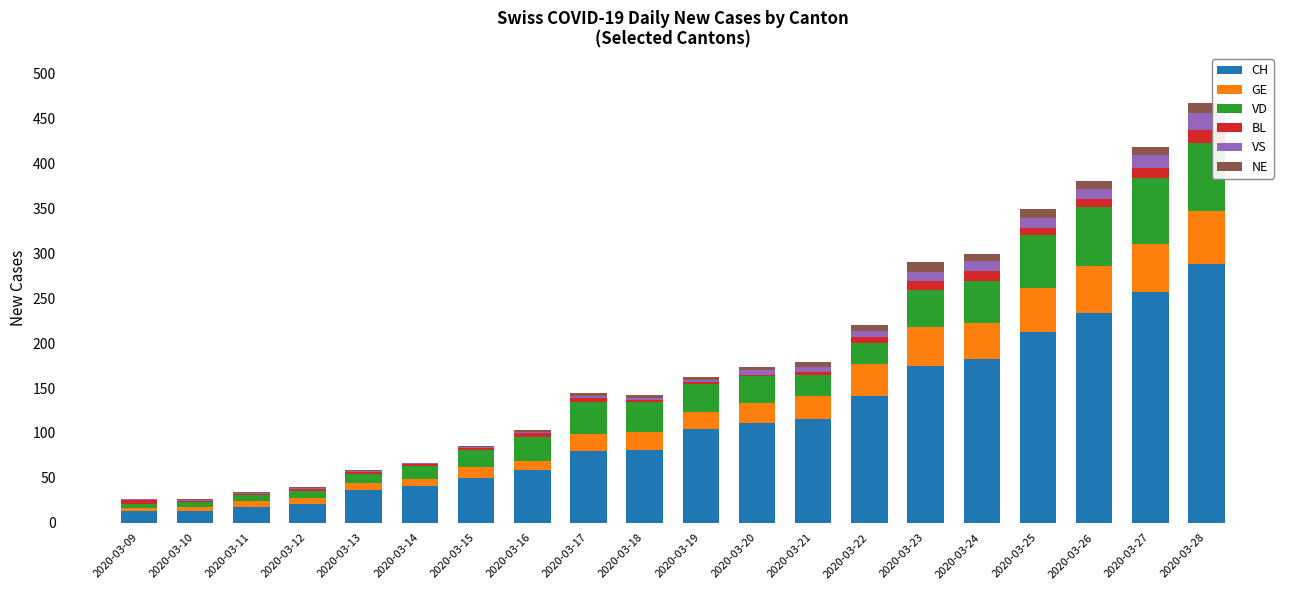

What is the sum of all CH values?

2233